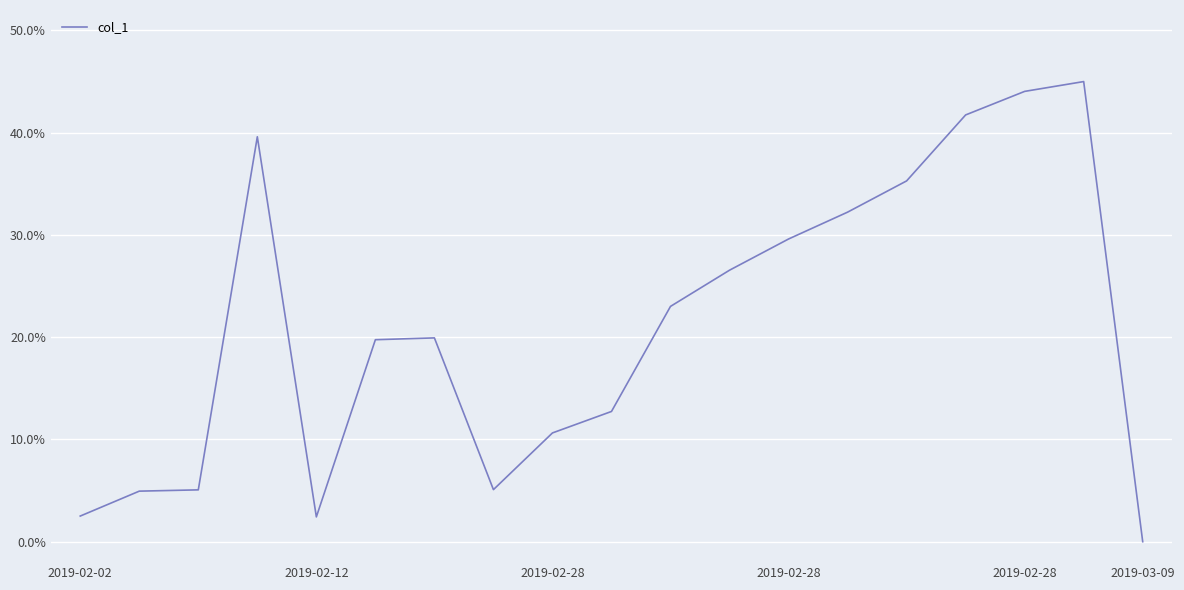

What is the label of the 16th point from the left?

15